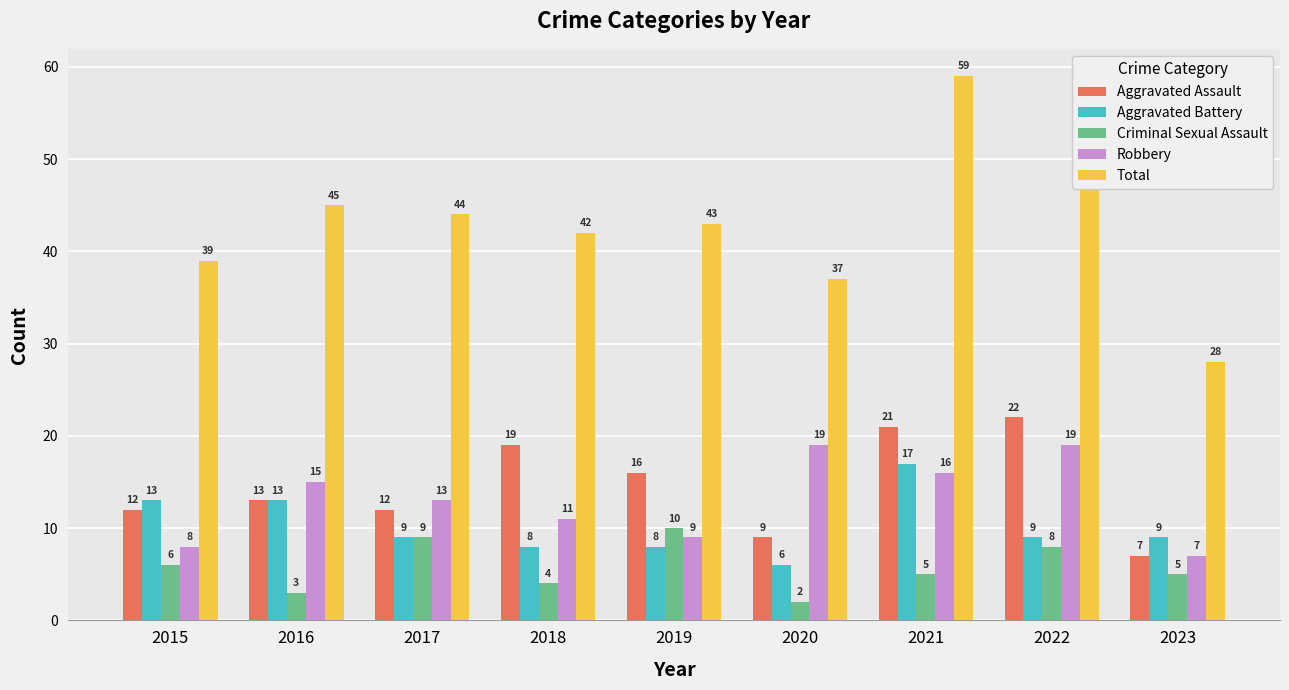

What is the approximate value of Total at 2023?

28